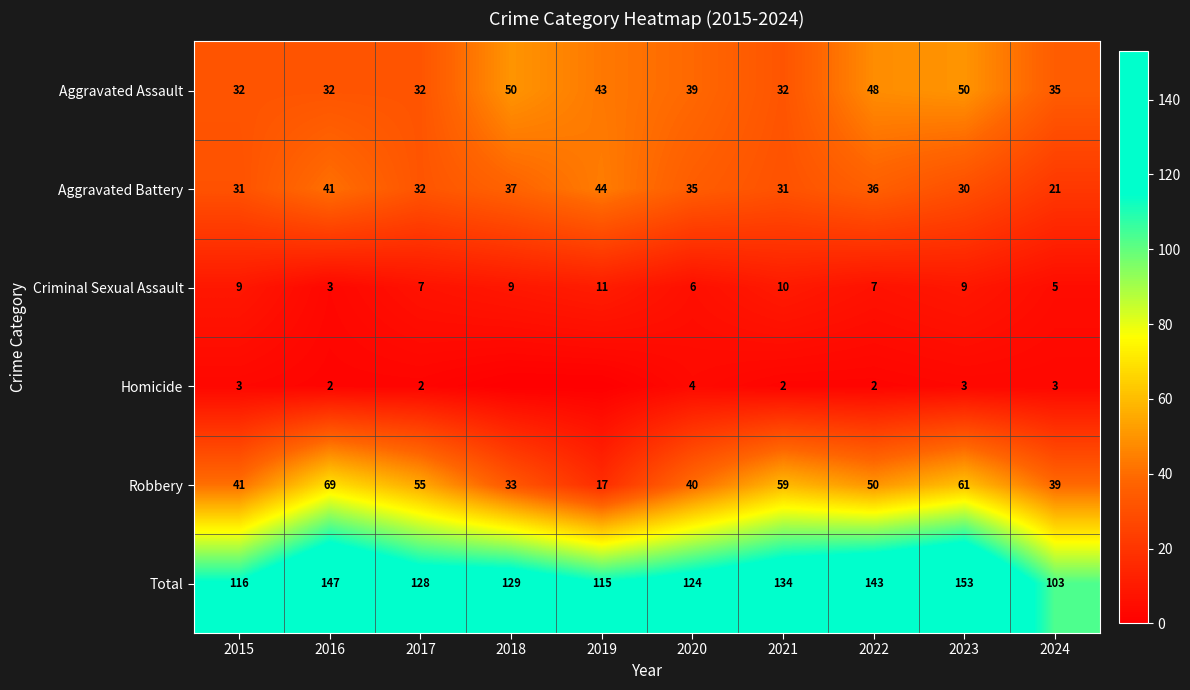

At which label does Aggravated Battery first exceed 35?

2016